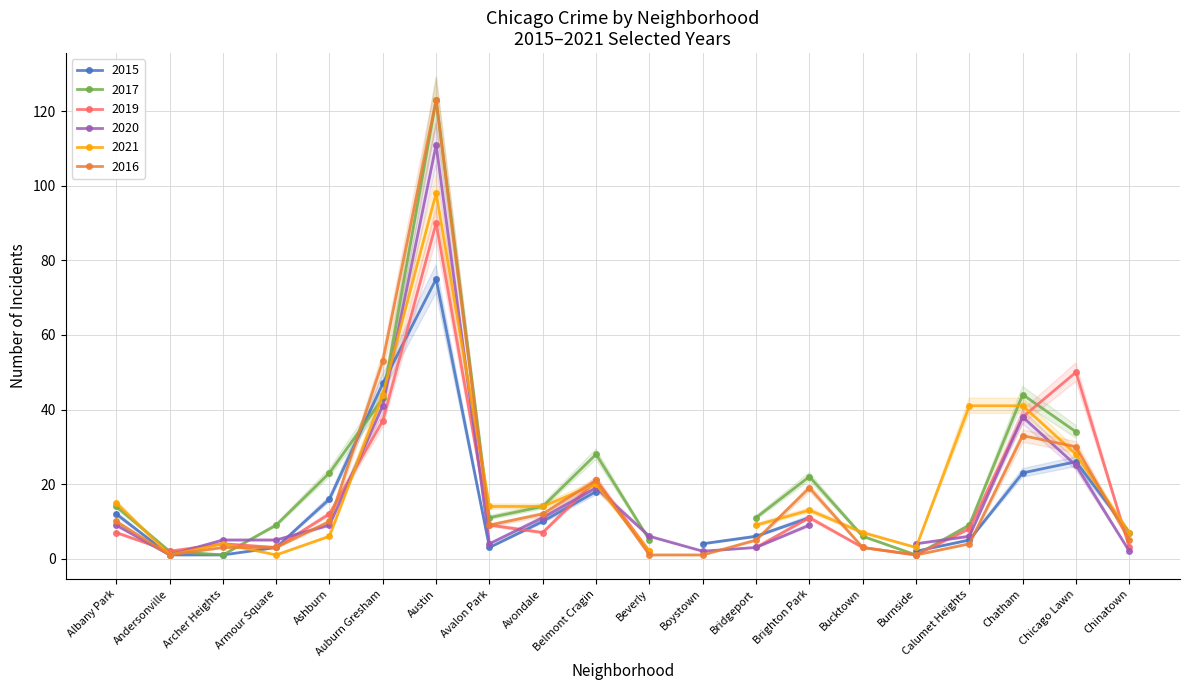

The value of 2020 at Chicago Lawn is 25. True or false?

True